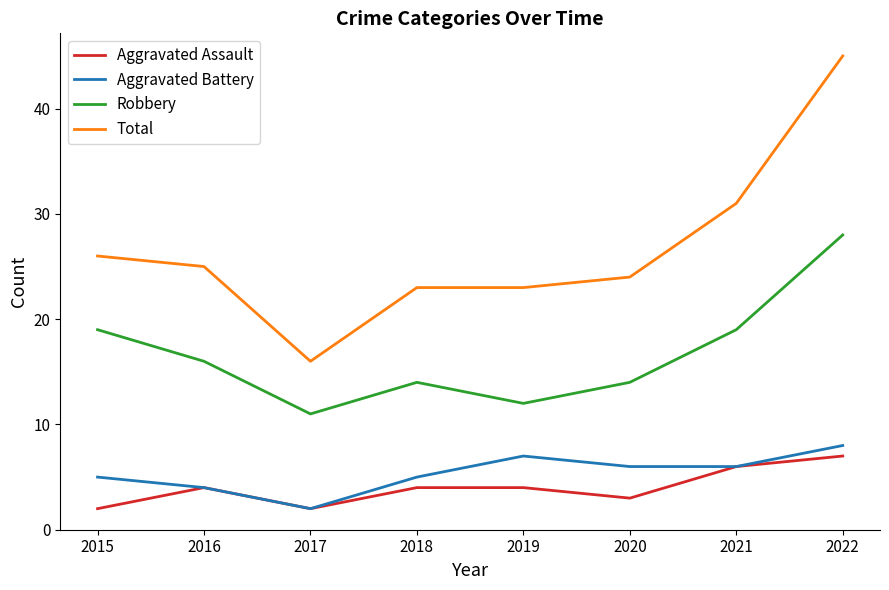

Read the Total value at 2022.

45